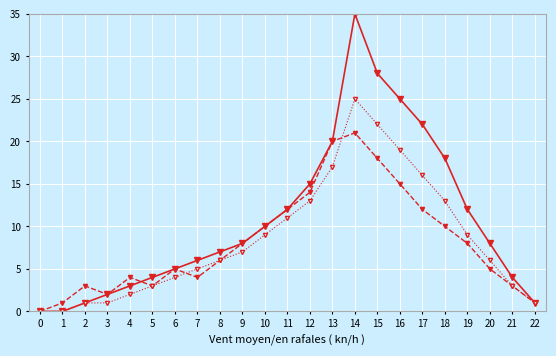

Count the number of categories in the chart.

23